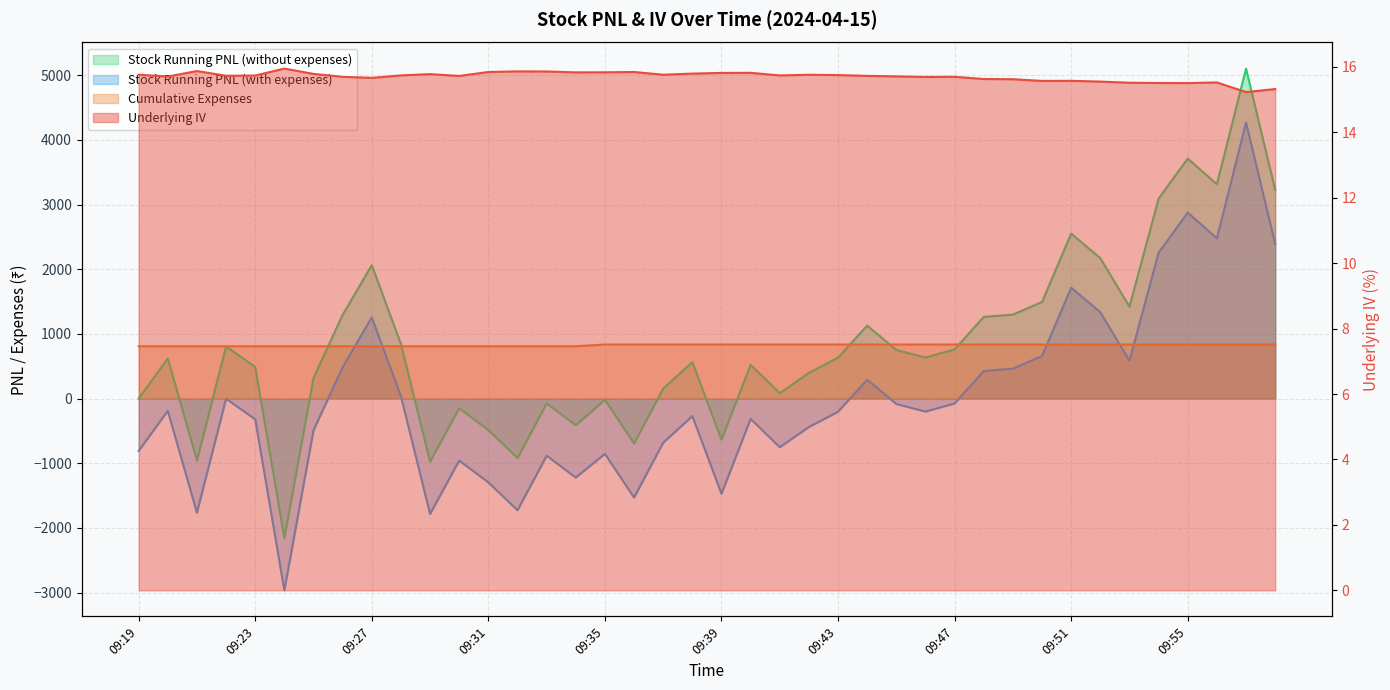

Reading right to left, extract all data points from this chart.

Underlying IV: 15.3	15.2	15.5	15.5	15.5	15.5	15.5	15.6	15.6	15.6	15.6	15.7	15.7	15.7	15.7	15.7	15.8	15.7	15.8	15.8	15.8	15.8	15.8	15.8	15.8	15.9	15.9	15.8	15.7	15.8	15.7	15.7	15.7	15.8	15.9	15.7	15.7	15.9	15.7	15.8
Stock Running PNL (with expenses): 2391.4	4265.7	2477.7	2874.4	2255.7	584.7	1334.7	1714.2	658.2	462.4	426.4	-75.3	-201.3	-84.3	292.2	-202.8	-439.8	-751.8	-314.6	-1471.8	-271.8	-681.3	-1530.3	-854.6	-1221.1	-883.6	-1727.4	-1296.1	-958.6	-1783.6	35.1	1253.9	485.1	-489.9	-2964.9	-321.1	-2.4	-1764.9	-189.9	-808.6
Cumulative Expenses: 835.8	835.8	835.8	835.8	835.8	835.8	835.8	835.8	835.8	835.8	835.8	835.8	835.8	835.8	835.8	835.8	835.8	835.8	835.8	835.8	835.8	835.8	835.8	835.8	808.6	808.6	808.6	808.6	808.6	808.6	808.6	808.6	808.6	808.6	808.6	808.6	808.6	808.6	808.6	808.6
Stock Running PNL (without expenses): 3227.2	5101.5	3313.5	3710.3	3091.5	1420.5	2170.5	2550.0	1494.0	1298.3	1262.3	760.5	634.5	751.5	1128.0	633.0	396.0	84.0	521.3	-636.0	564.0	154.5	-694.5	-18.8	-412.5	-75.0	-918.8	-487.5	-150.0	-975.0	843.8	2062.5	1293.8	318.8	-2156.3	487.5	806.2	-956.3	618.7	0.0